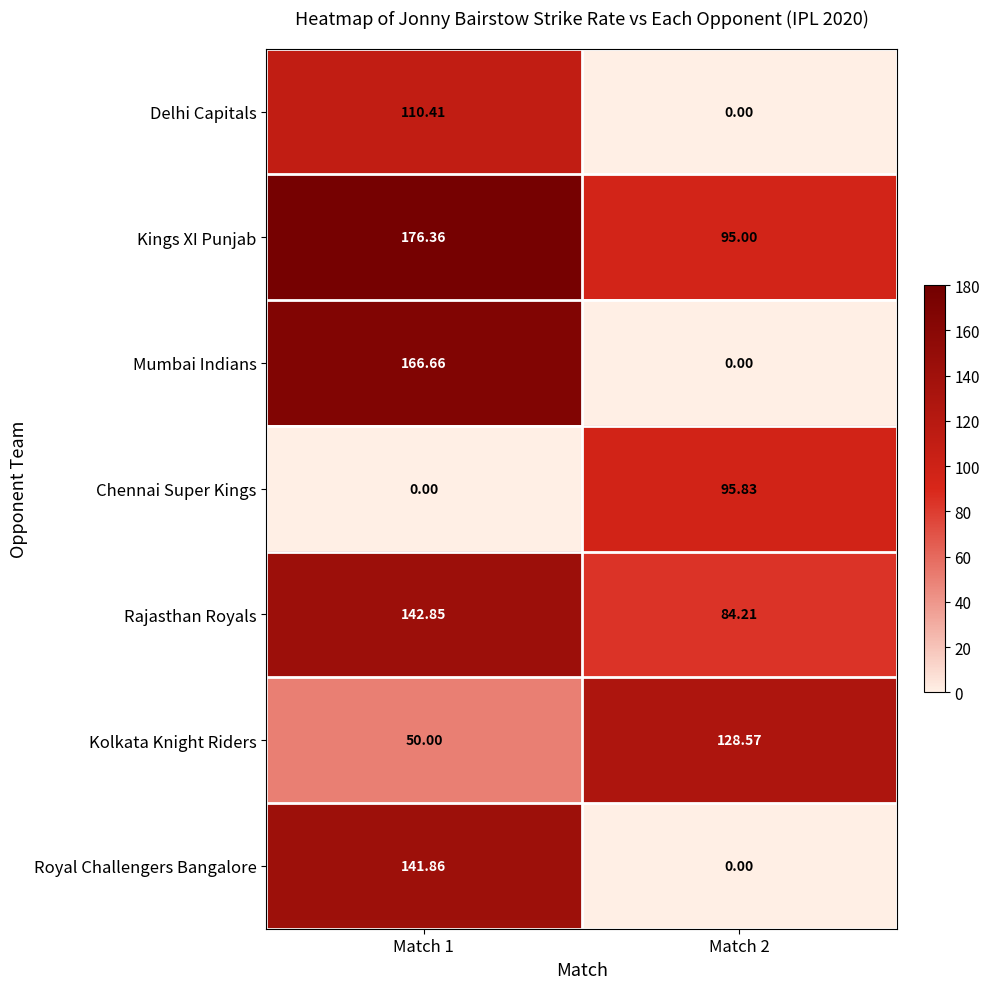

Which series changed the most between Match 1 and Match 2?

Mumbai Indians